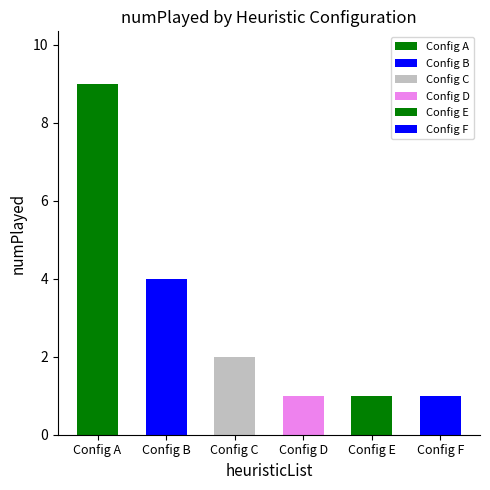

Reading right to left, extract all data points from this chart.

5.0;4.0=1	6.0;5.0=1	5.0;4.0=1	4.0;3.0;3.0=2	4.0;3.0;2.0;2.0;2.0=4	4.0;3.0;2.0;2.0;2.0;1.0;1.0;1.0;1.0=9